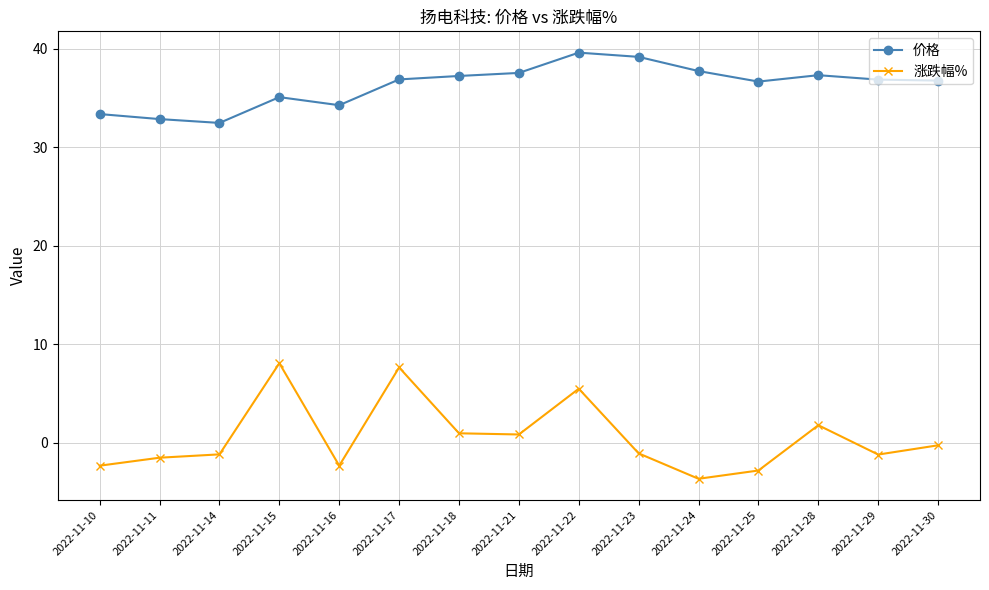

At 2022-11-30, list the series in order from largest to smallest.

价格, 涨跌幅%